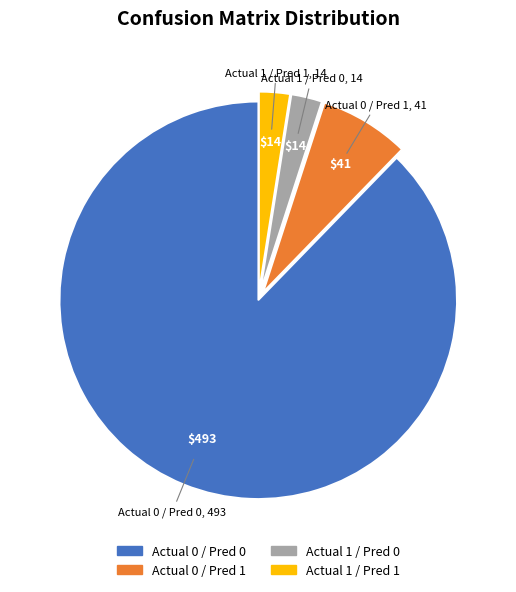

Does any single category account for the majority?

Yes